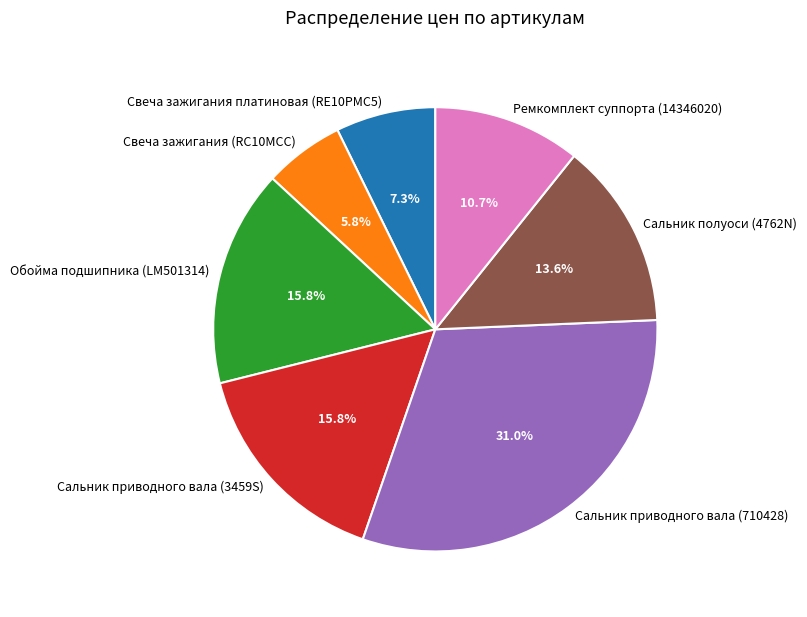

What percentage is the Сальник полуоси (4762N) slice, to the nearest percent?

14%